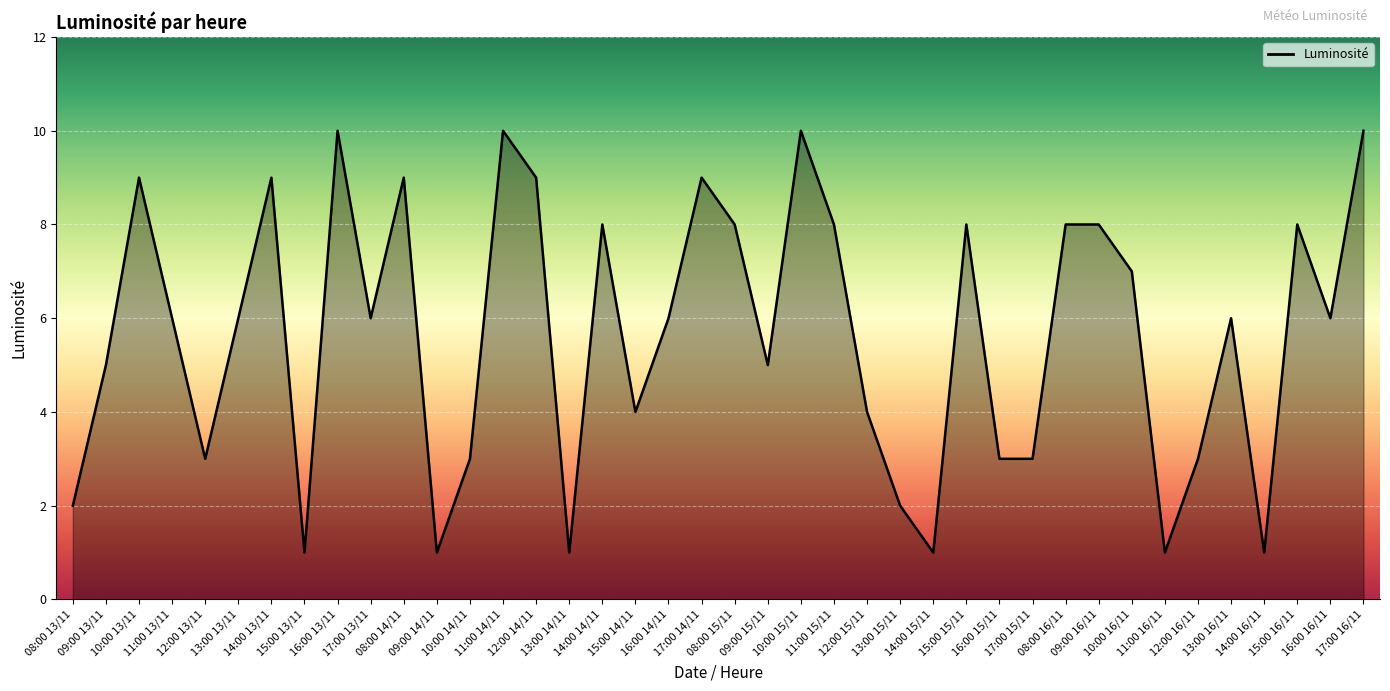

Approximately how many times larger is the value at 10:00 14/11 compared to 15:00 13/11?

3.0